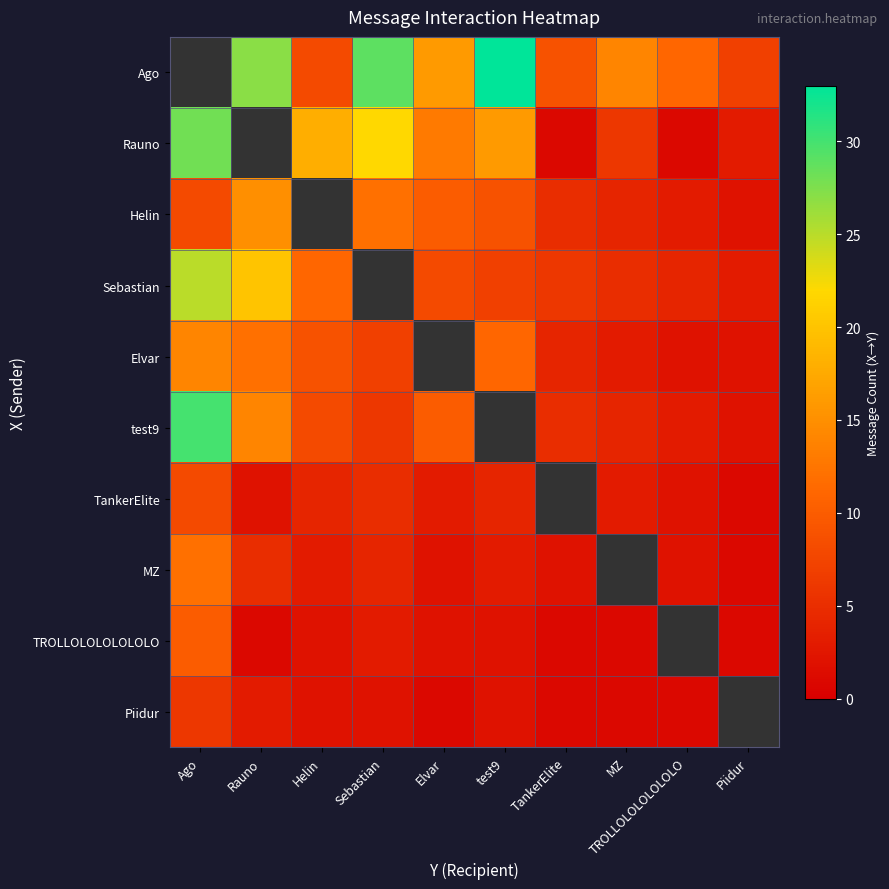

How many data points does each series have?

10